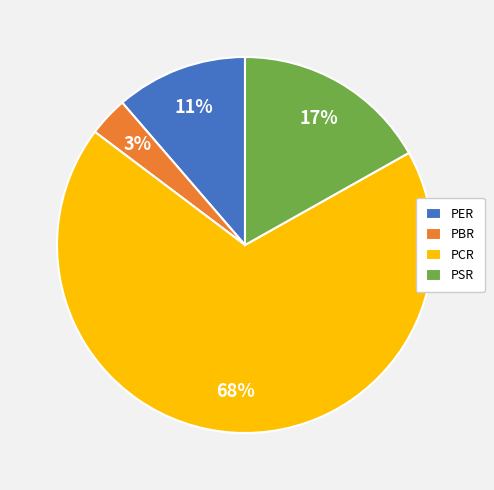

Count the number of slices in the pie.

4